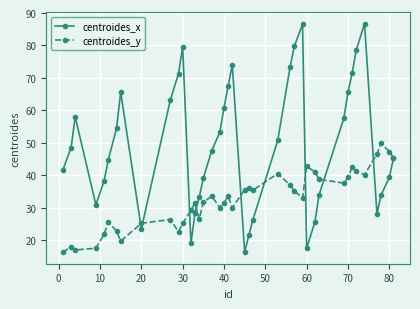

Which series has the largest range (max minus min)?

centroides_x